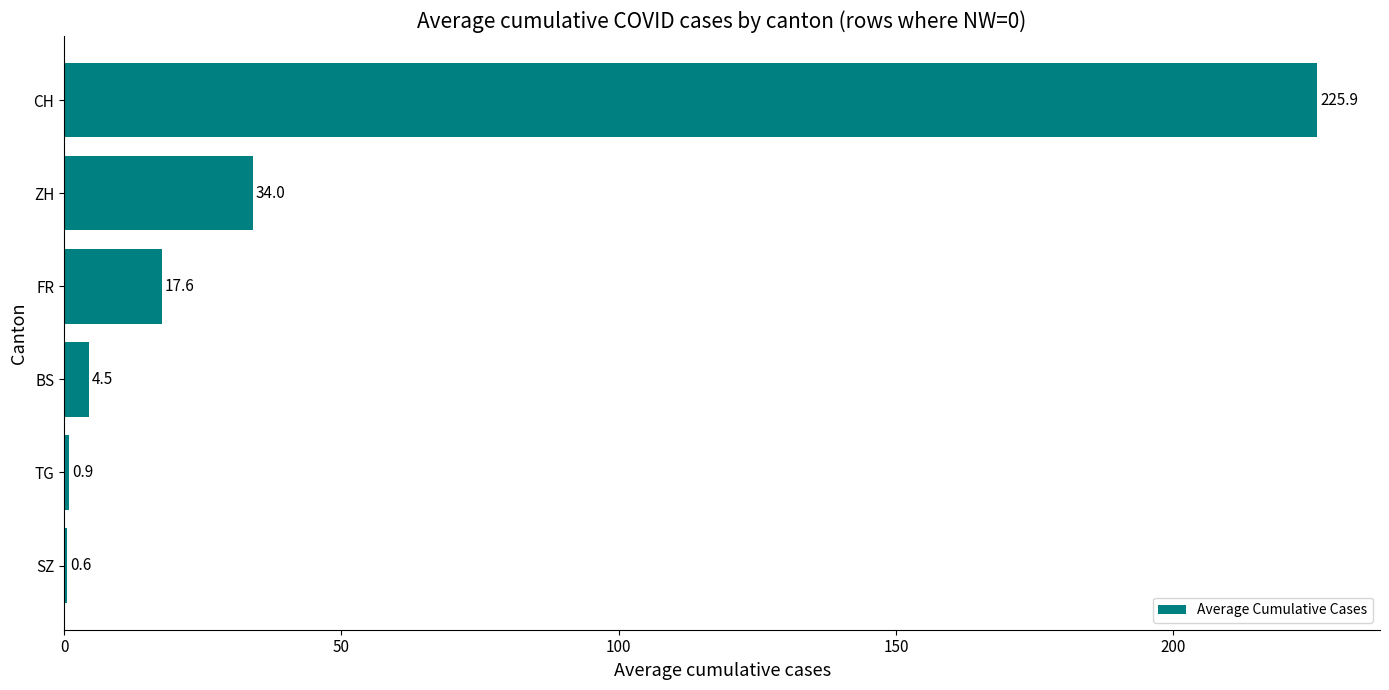

True or false: the data shows 0.6 at SZ.

True